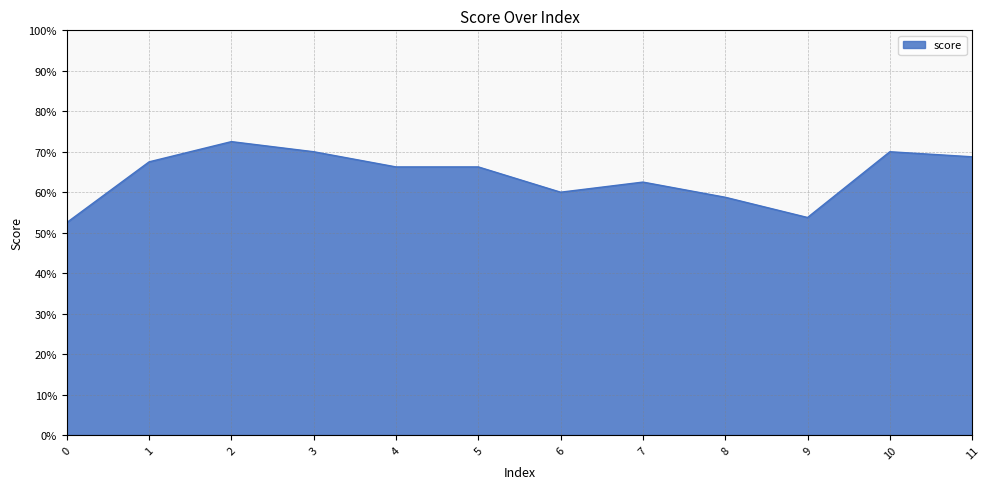

List the labels in order of value, smallest first.

0, 9, 8, 6, 7, 4, 5, 1, 11, 3, 10, 2